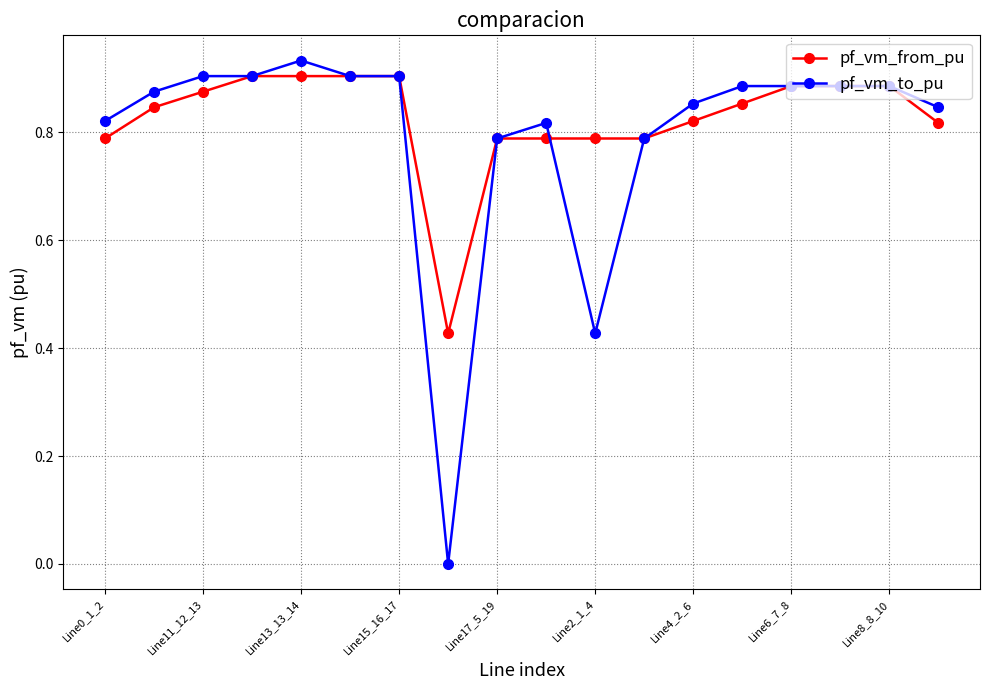

Which series has the widest spread of values?

pf_vm_to_pu